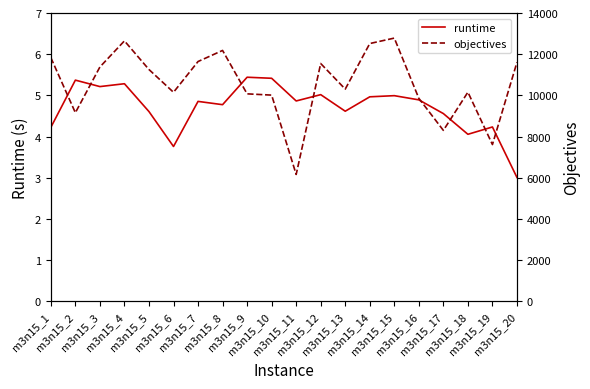

Where is the first local maximum for objectives?

m3n15_4